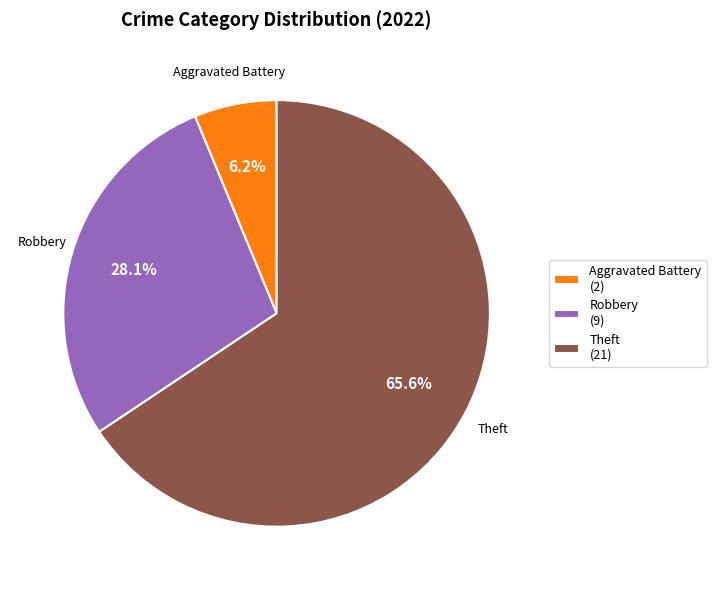

Between Robbery (9) and Theft (21), which is larger?

Theft (21)